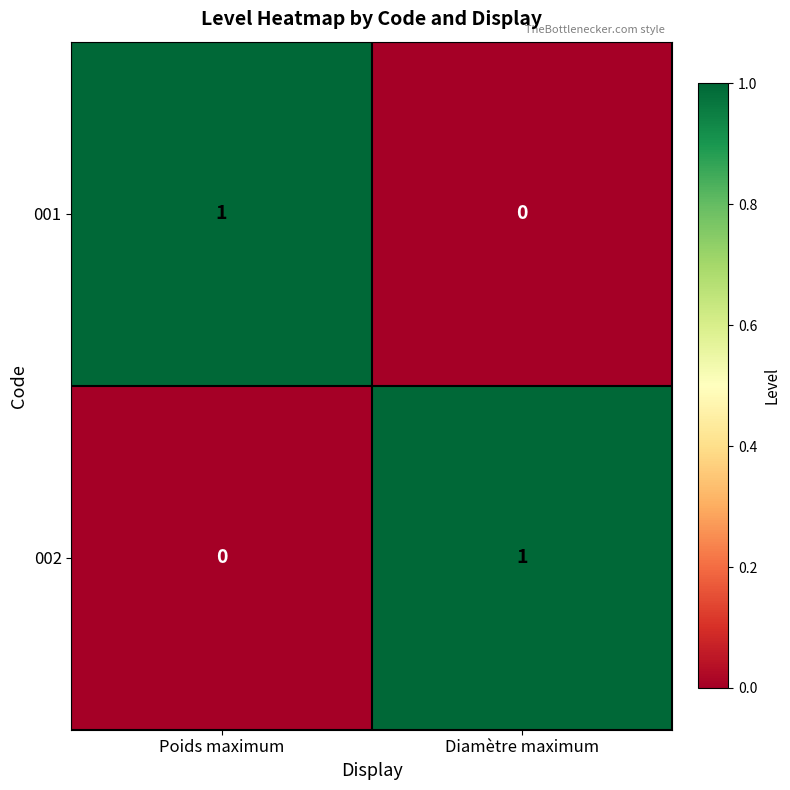

Count the number of categories in the chart.

2